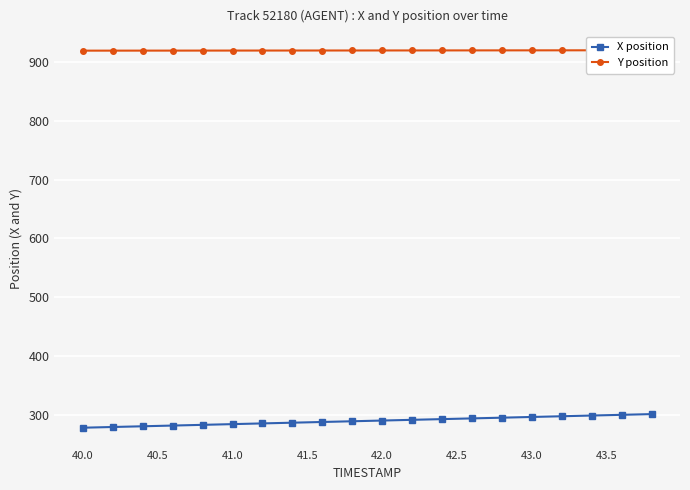

True or false: X position and Y position intersect in this chart.

False